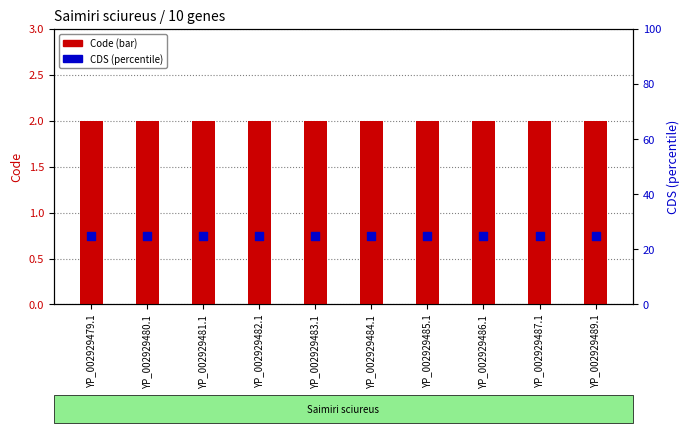

What are all the series names shown in the legend?

Code, CDS